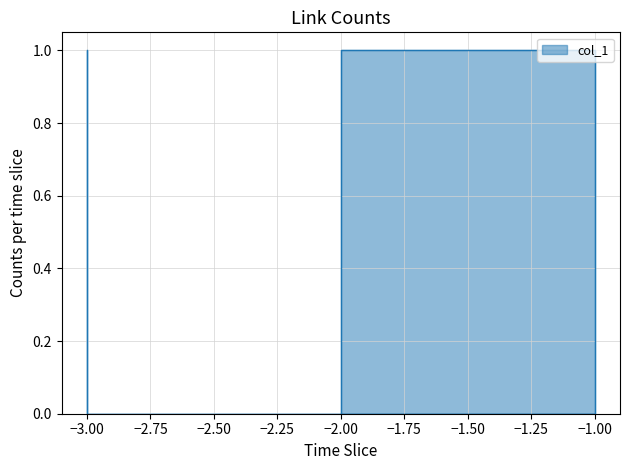

Which category has the lowest value across all series?

-2